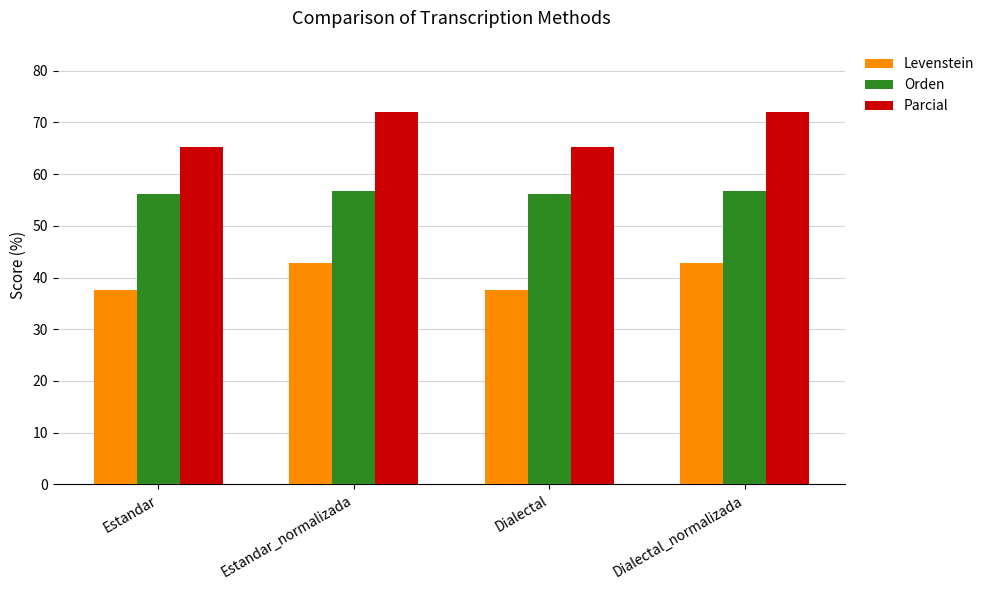

Reading left to right, transcribe all the data shown in this chart.

Levenstein: Estandar=37.5	Estandar_normalizada=42.9	Dialectal=37.5	Dialectal_normalizada=42.9
Orden: Estandar=56.2	Estandar_normalizada=56.7	Dialectal=56.2	Dialectal_normalizada=56.7
Parcial: Estandar=65.3	Estandar_normalizada=72.1	Dialectal=65.3	Dialectal_normalizada=72.1